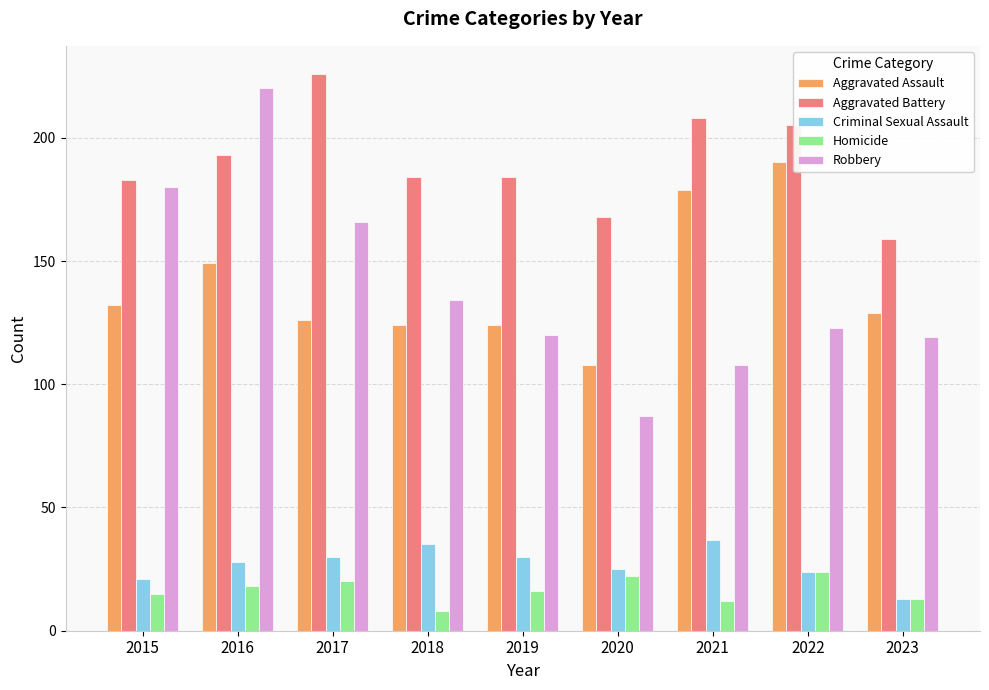

How many categories are shown in the chart?

9